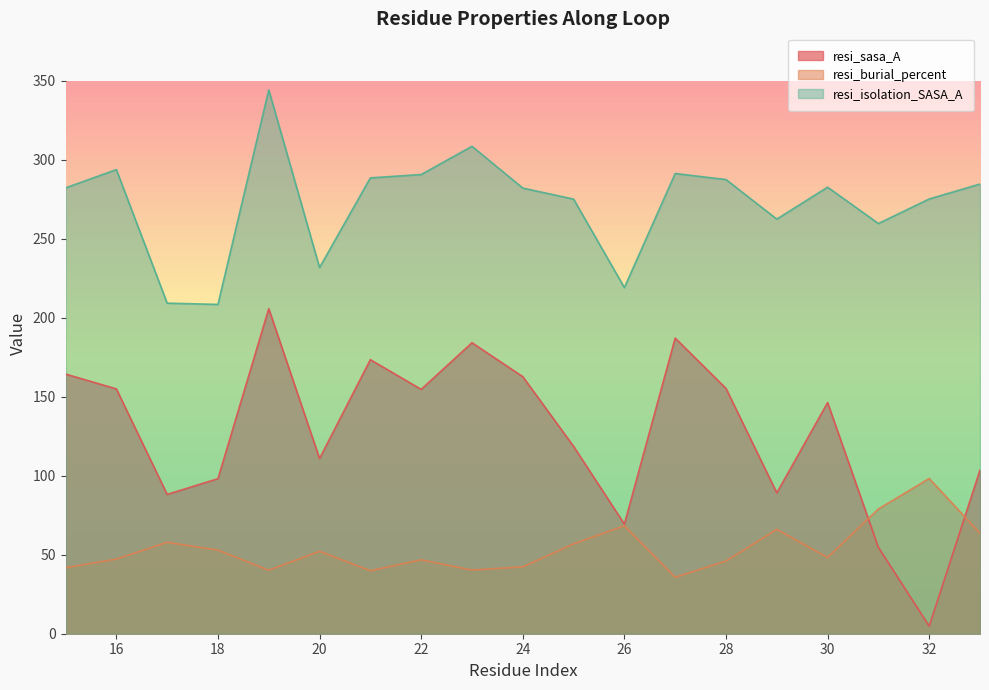

At how many categories does at least one series exceed 44?

19